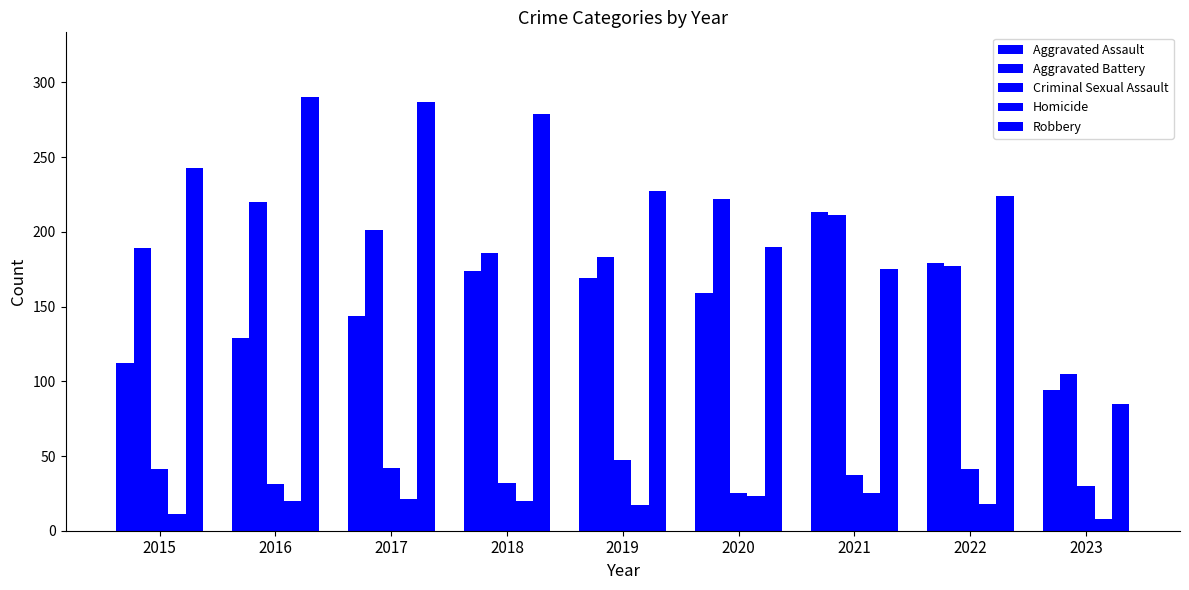

True or false: Criminal Sexual Assault has a value of 74 at 2017.

False